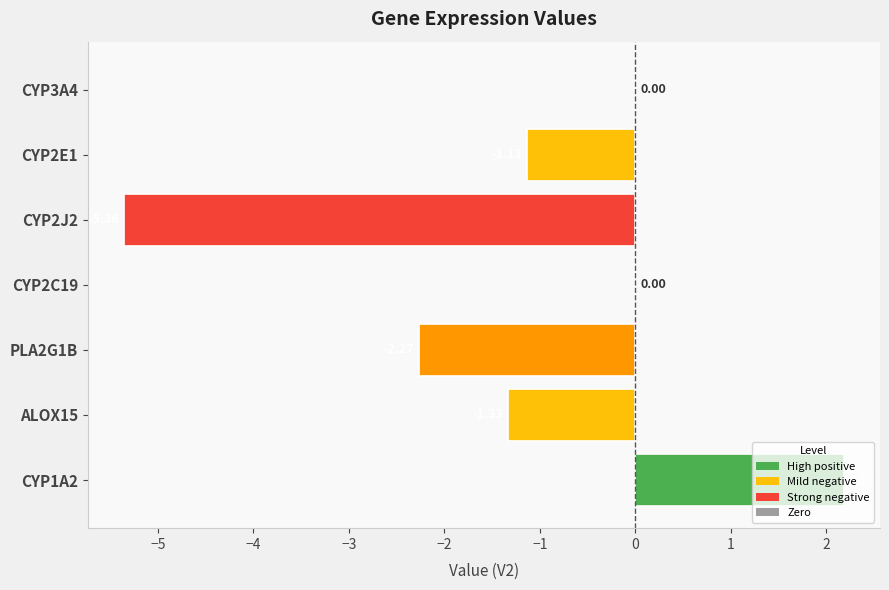

What is the change in value from ALOX15 to PLA2G1B?

-0.9